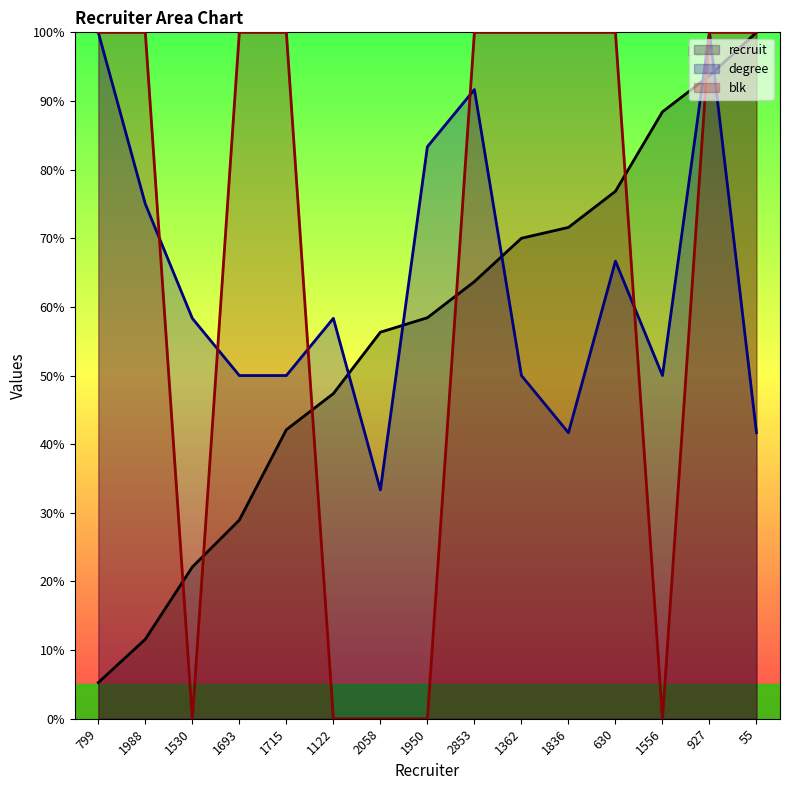

How many values in the blk series are below 100?

5